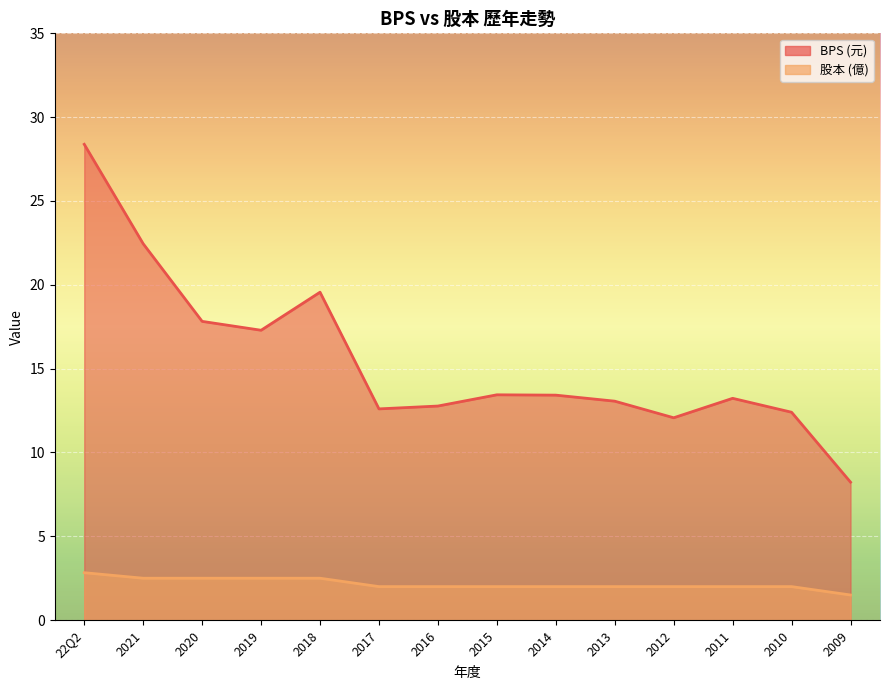

What is the label of the 14th point from the left?

2009